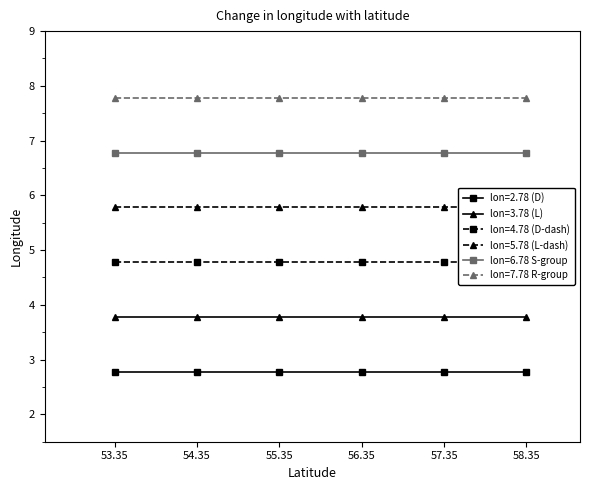

Is the value of lon=7.78 R-group at 57.35 greater than the value of lon=6.78 S-group at 56.35?

Yes